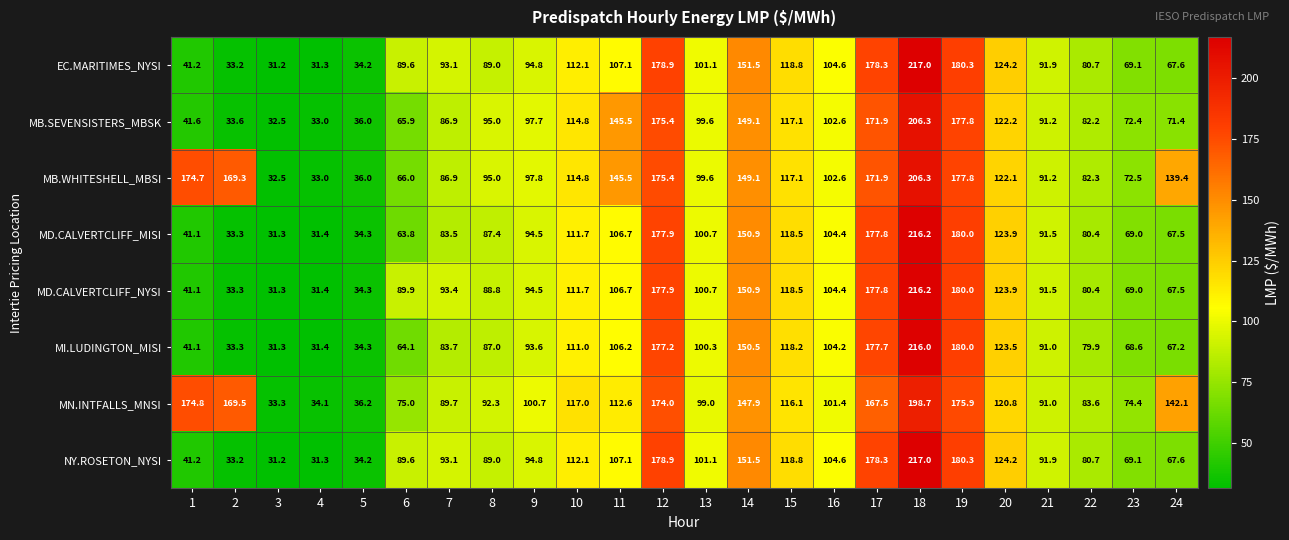

What is the difference between the highest and lowest values at 23?

5.8